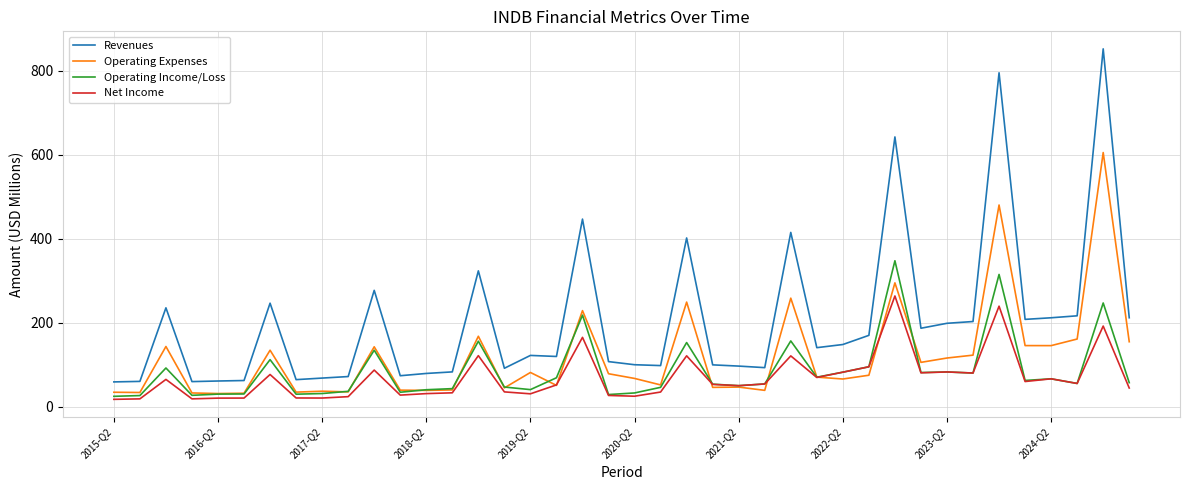

What is the maximum value shown in the chart?

852.8